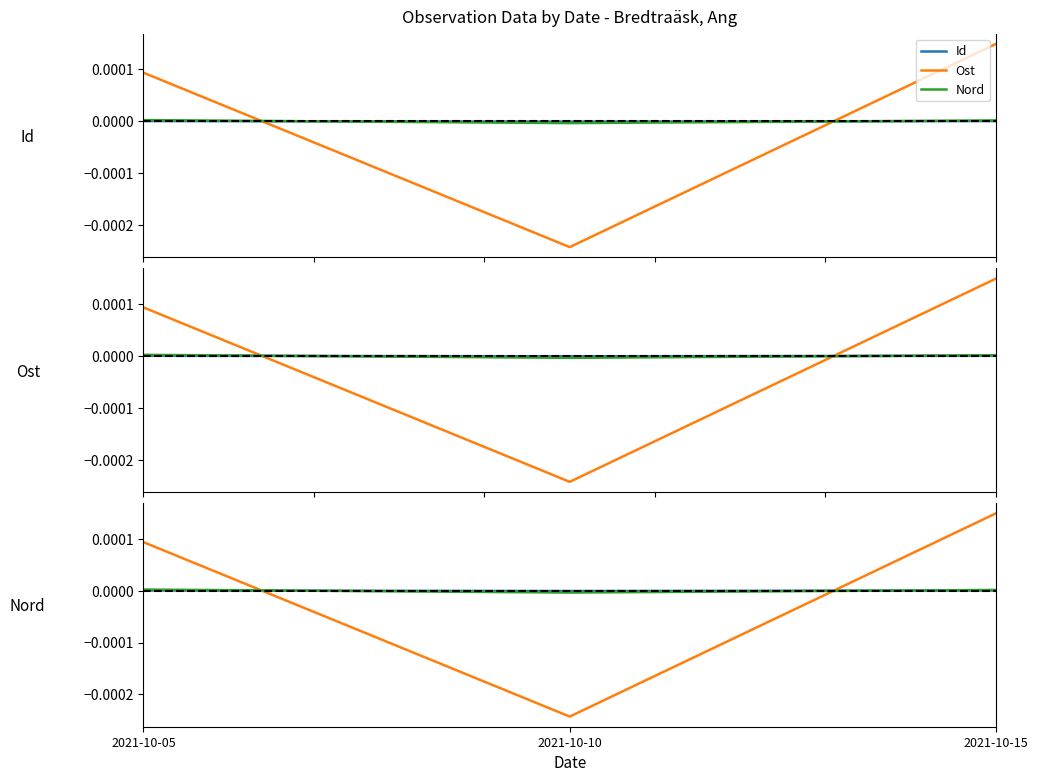

Between 2021-10-05 and 2021-10-10, which is larger?

2021-10-05